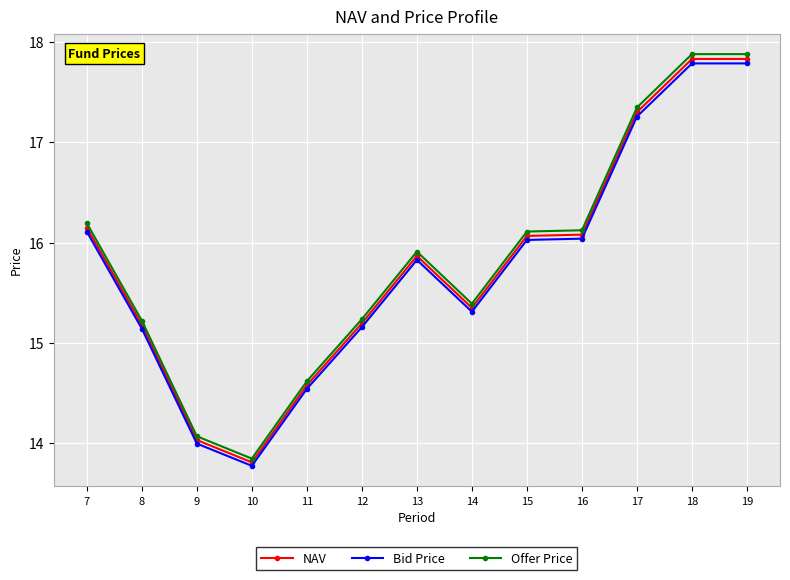

At which label does Bid Price first exceed 15?

7